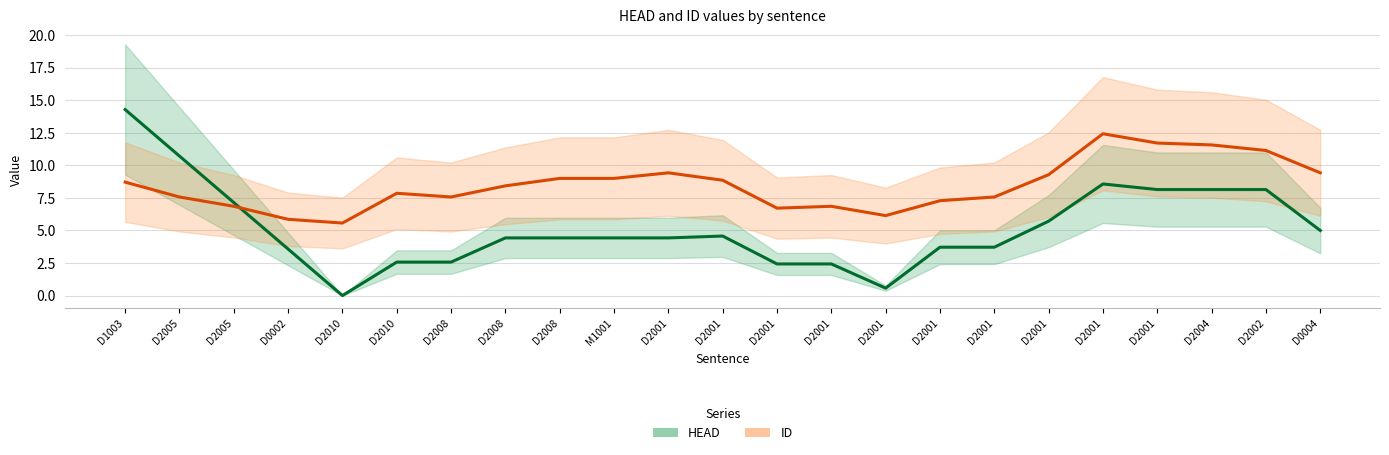

True or false: HEAD has a value of 13.4 at D2004.

False